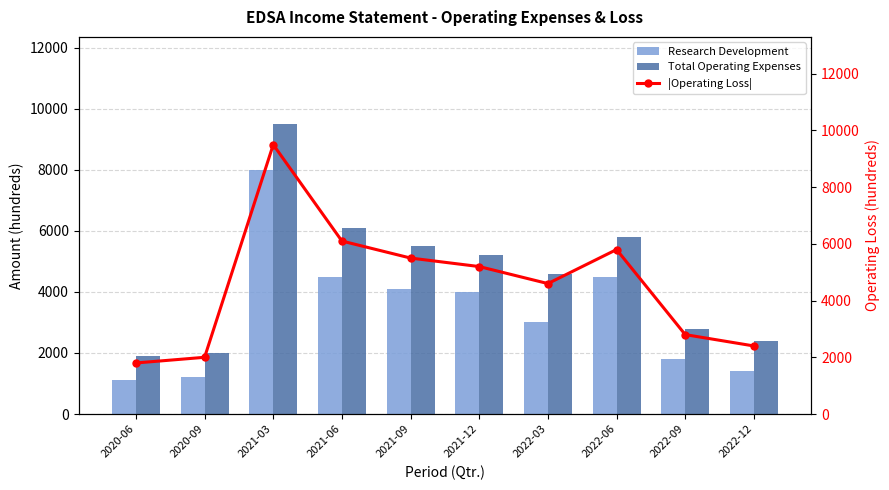

True or false: Total Operating Expenses has a value of 1561 at 2022-03.

False